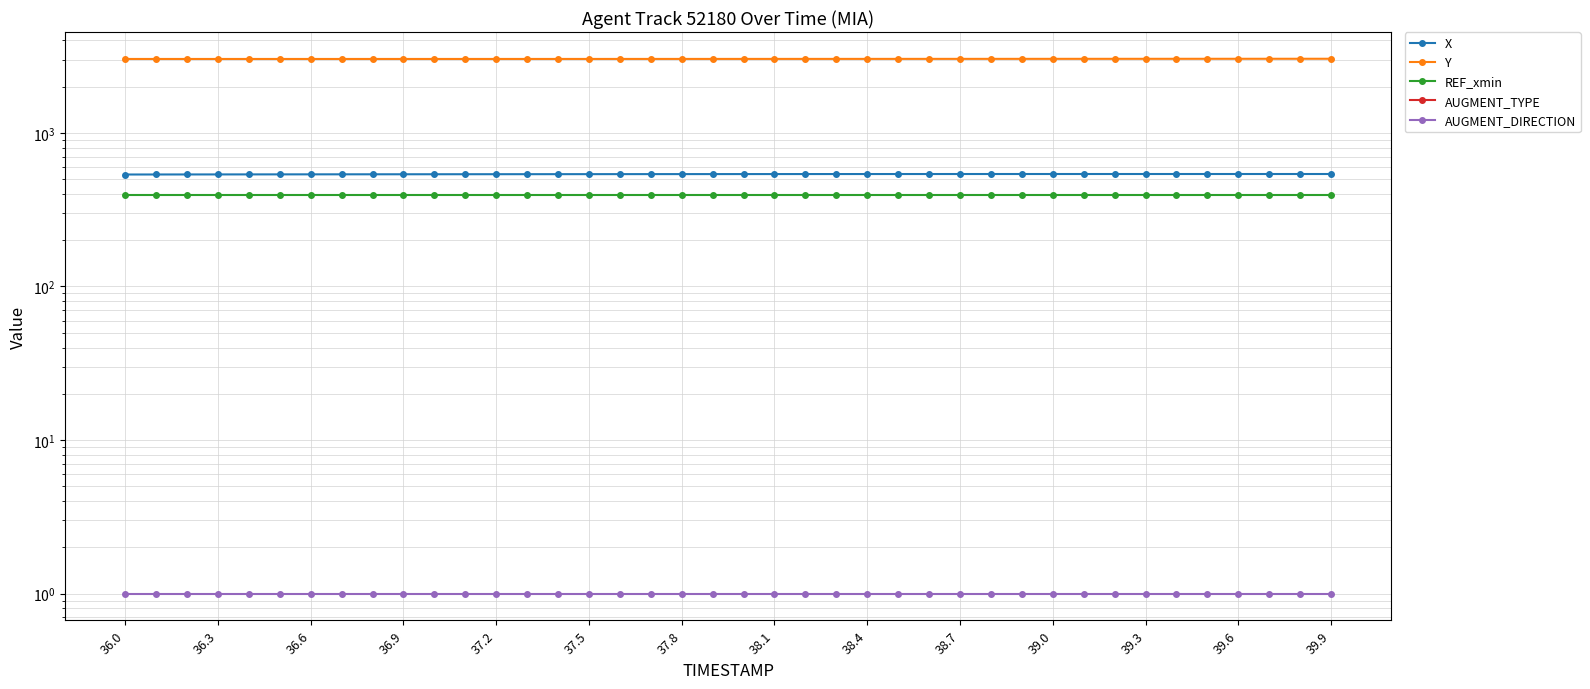

Between 34 and 38, which series saw the biggest shift?

Y